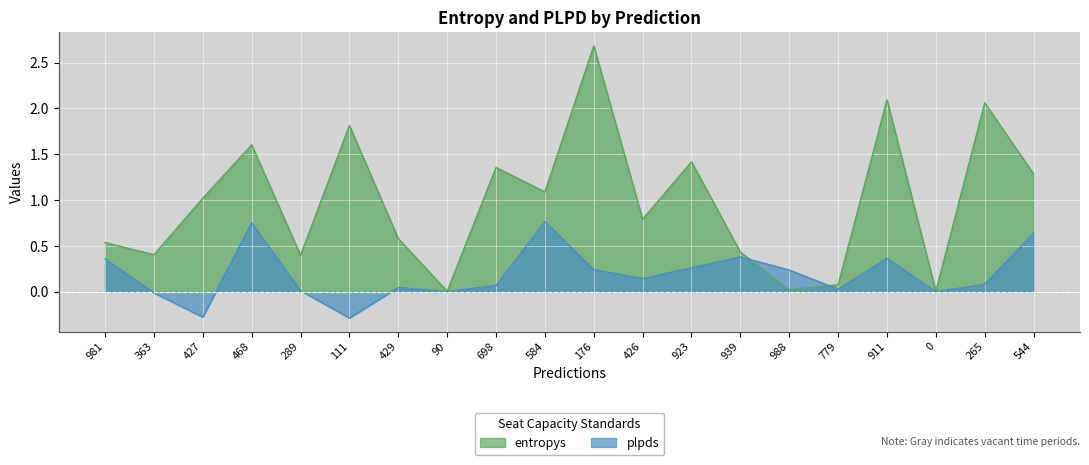

What is the value of the entropys point at the 1st from the left?

0.5